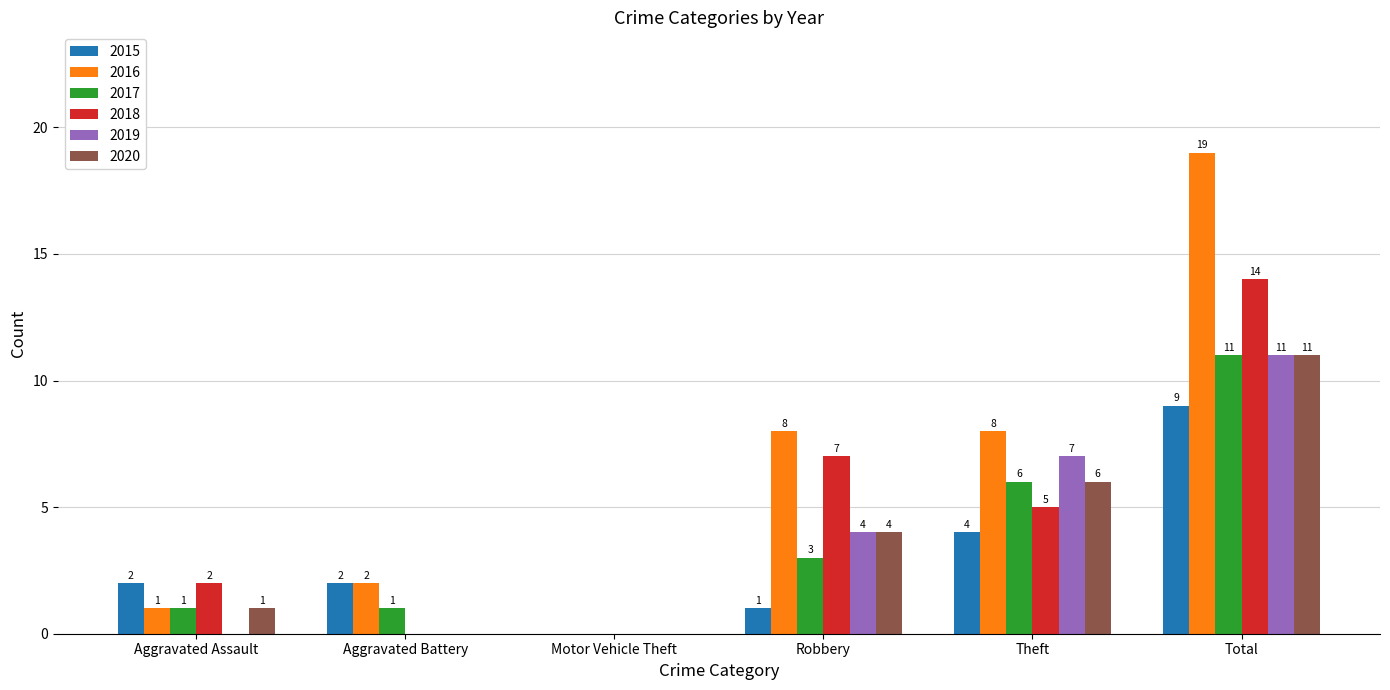

What is the average value of the 2020 series?

4